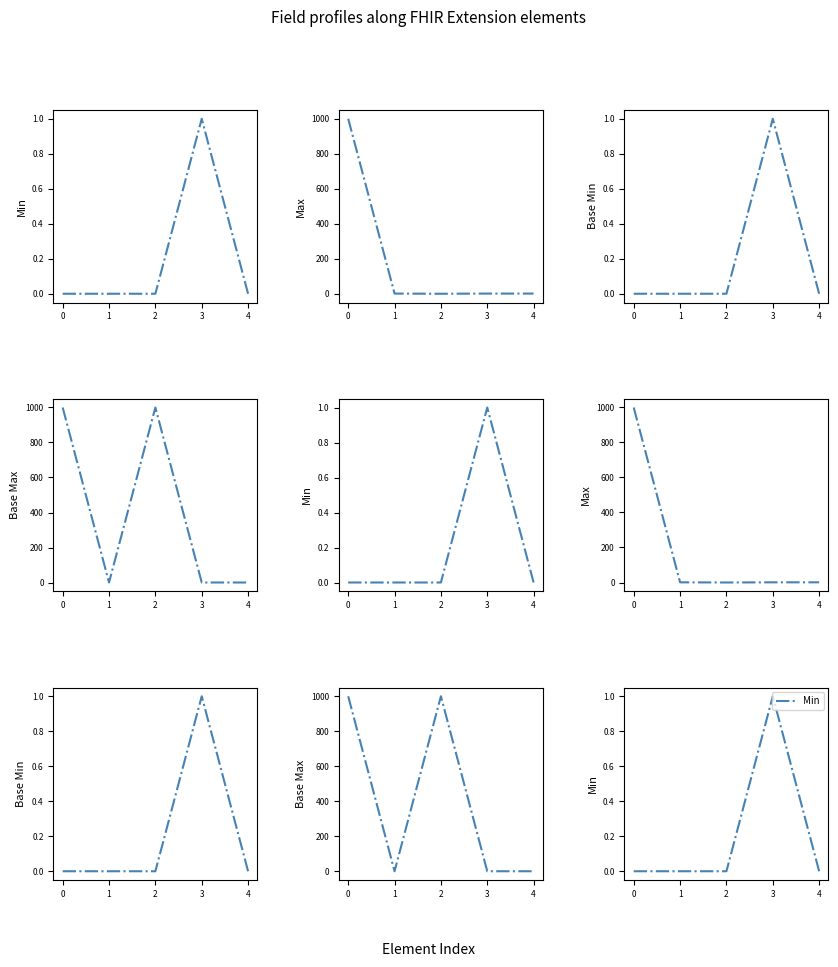

True or false: Base Max and Max intersect in this chart.

False